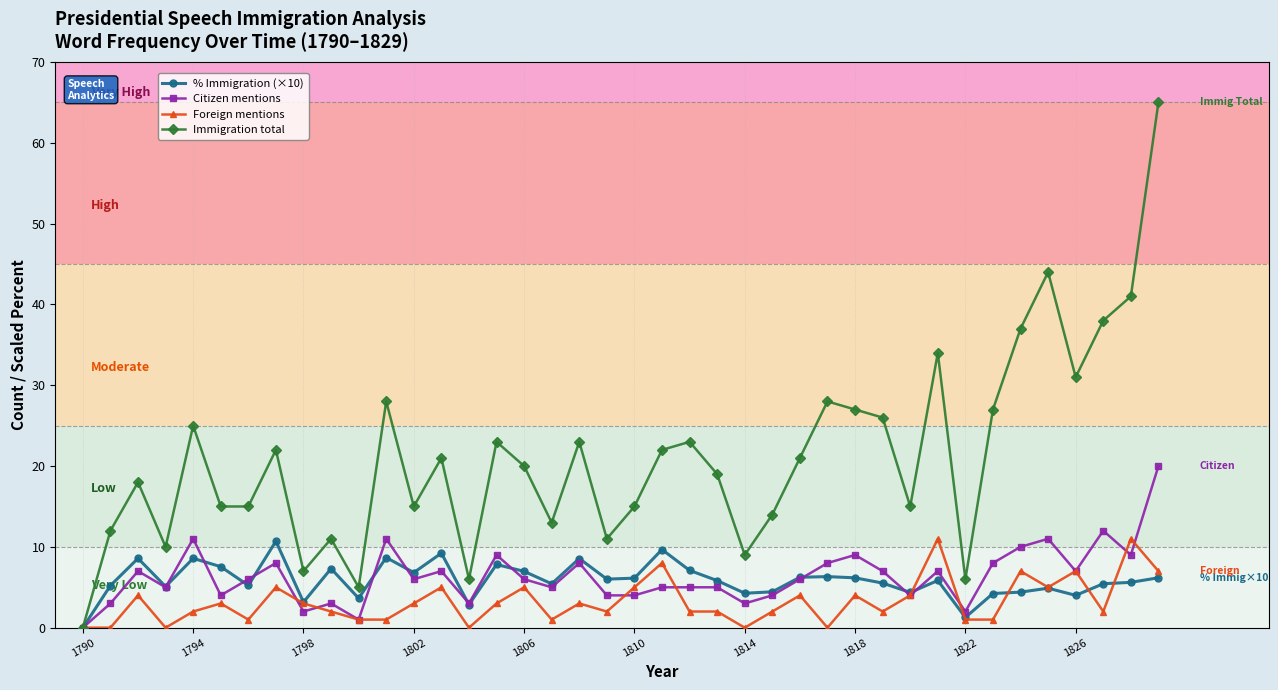

Which series has the largest total across all categories?

Immigration total